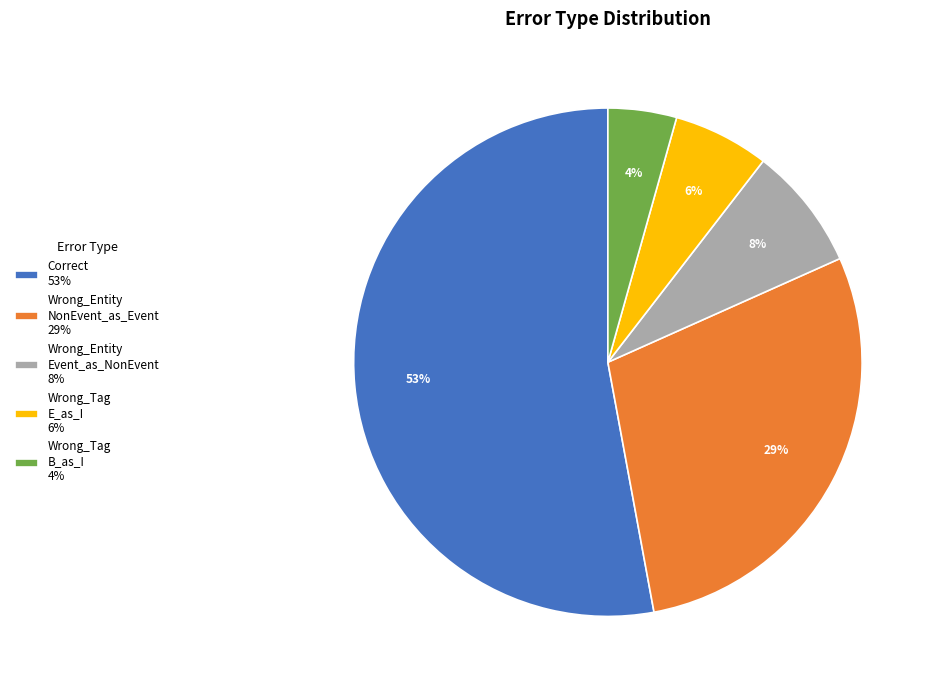

Which category has the biggest portion of the pie?

Correct 53%